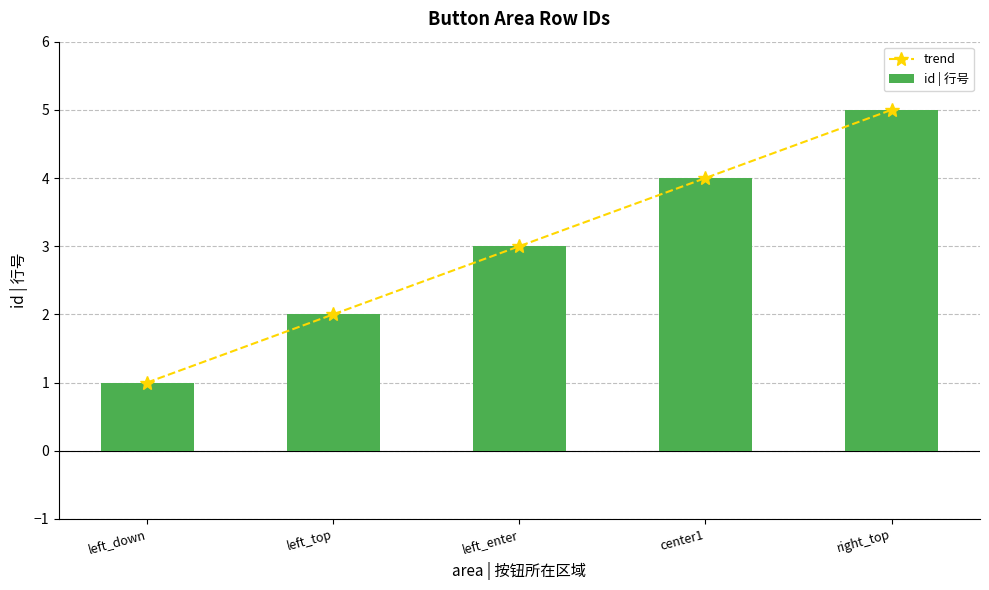

Between left_down and left_top, which series saw the biggest shift?

trend